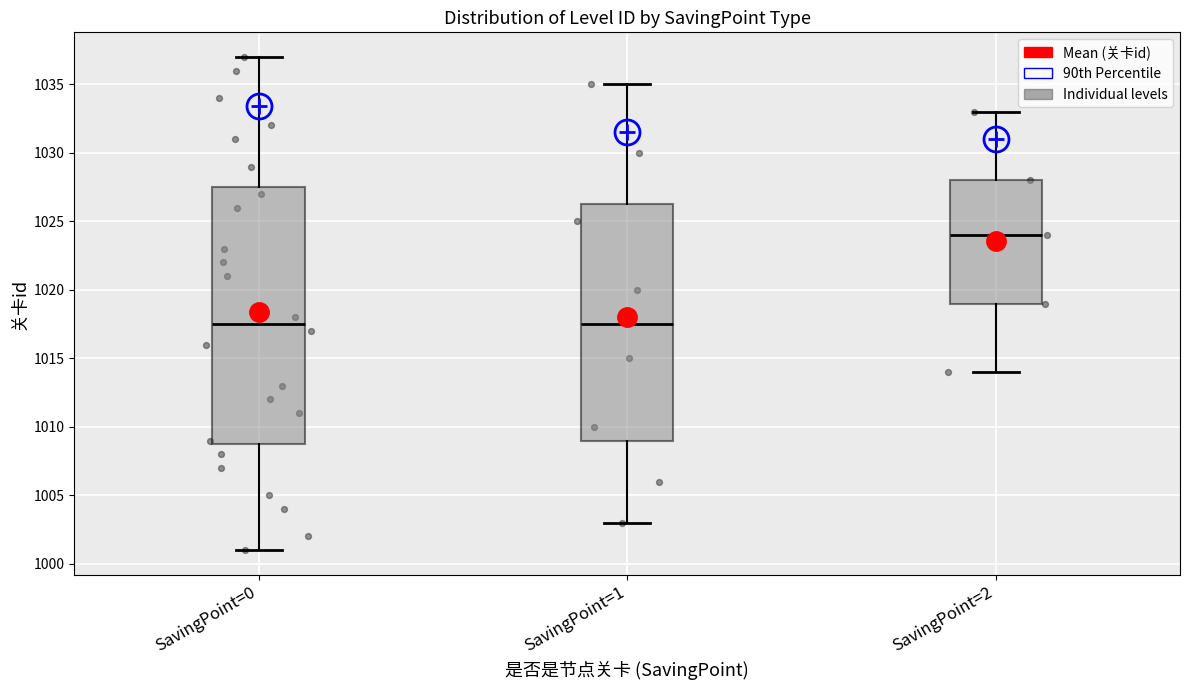

Comparing the boxes themselves (not the whiskers), which one is the tallest?

SavingPoint=0